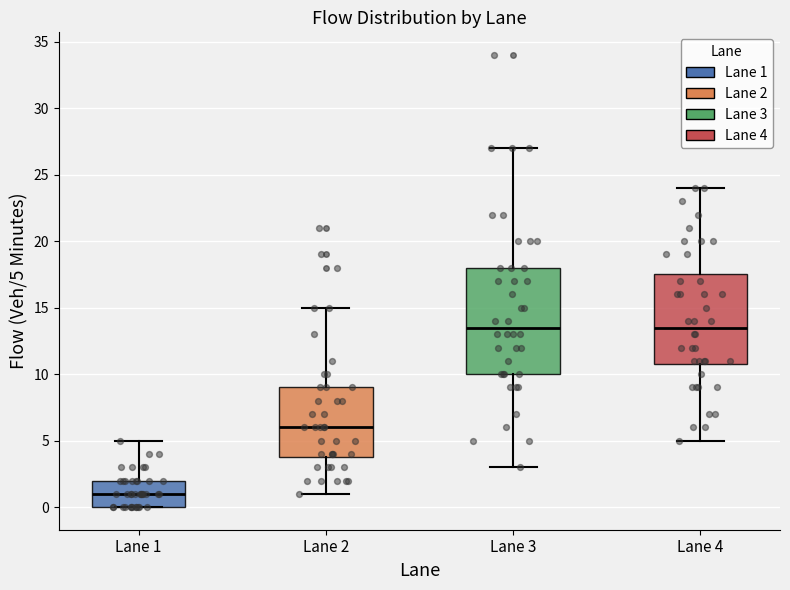

Which box is the tallest, from its lower edge to its upper edge?

Lane 3